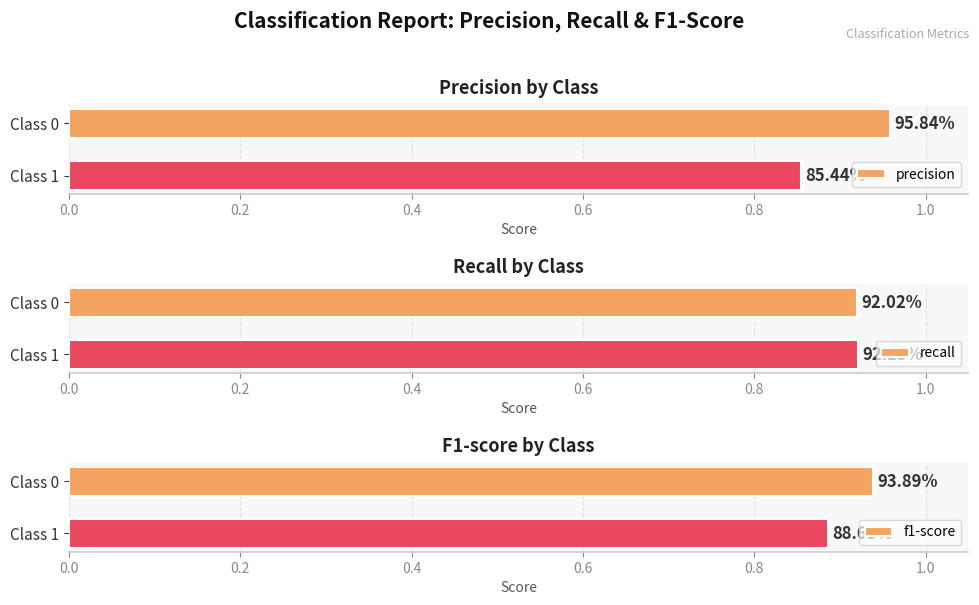

What is the sum of the f1-score values at Class 0 and Class 1?

1.8